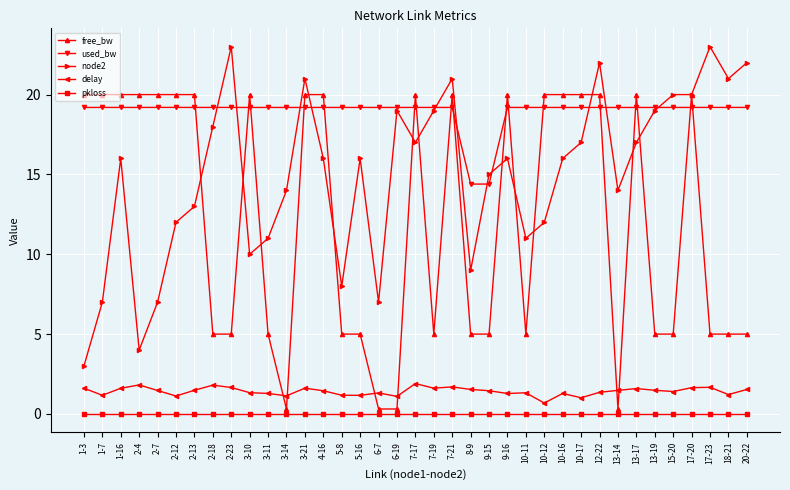

What is the label of the 37th point from the left?

20-22